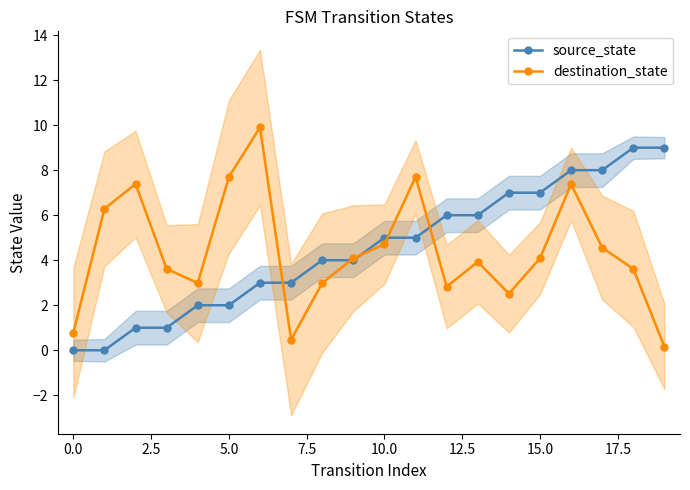

True or false: source_state and destination_state intersect in this chart.

True